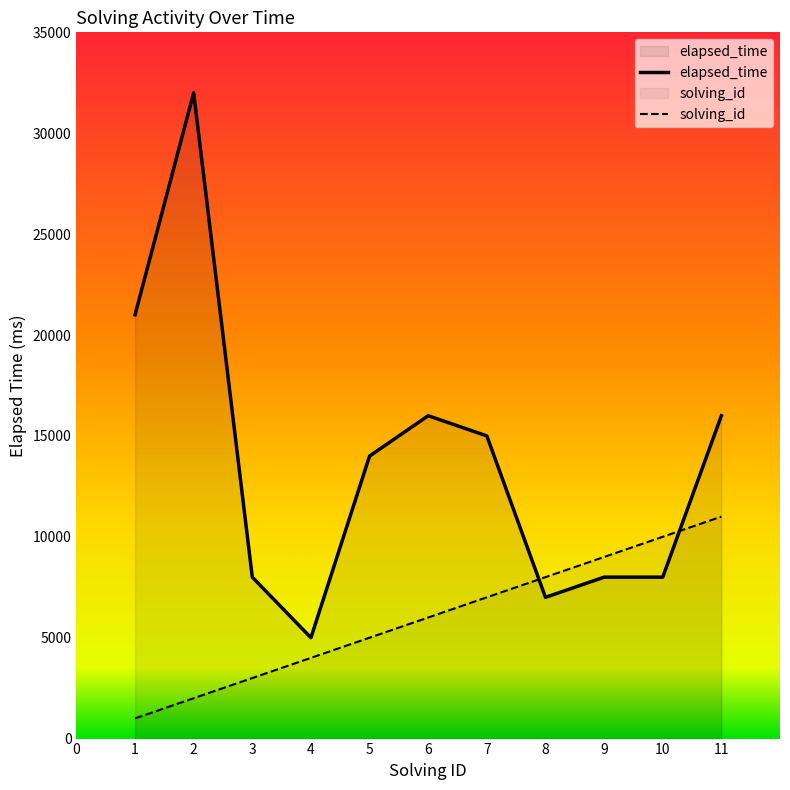

Reading left to right, what are all the values shown in this chart?

solving_id: 1=1000	2=2000	3=3000	4=4000	5=5000	6=6000	7=7000	8=8000	9=9000	10=10000	11=11000
elapsed_time: 1=21000	2=32000	3=8000	4=5000	5=14000	6=16000	7=15000	8=7000	9=8000	10=8000	11=16000